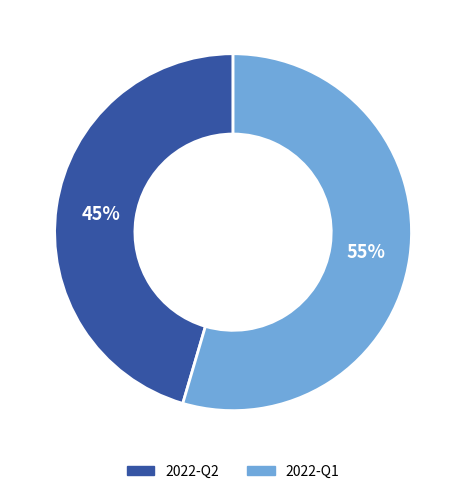

Combined, do 2022-Q1 and 2022-Q2 account for over 50%?

Yes